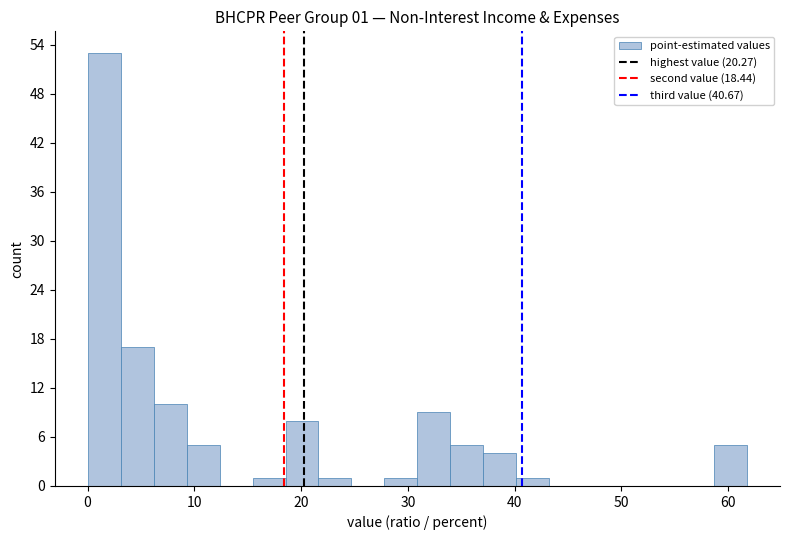

Read against the x-axis, roughly where is the centre of the tallest bar?

2